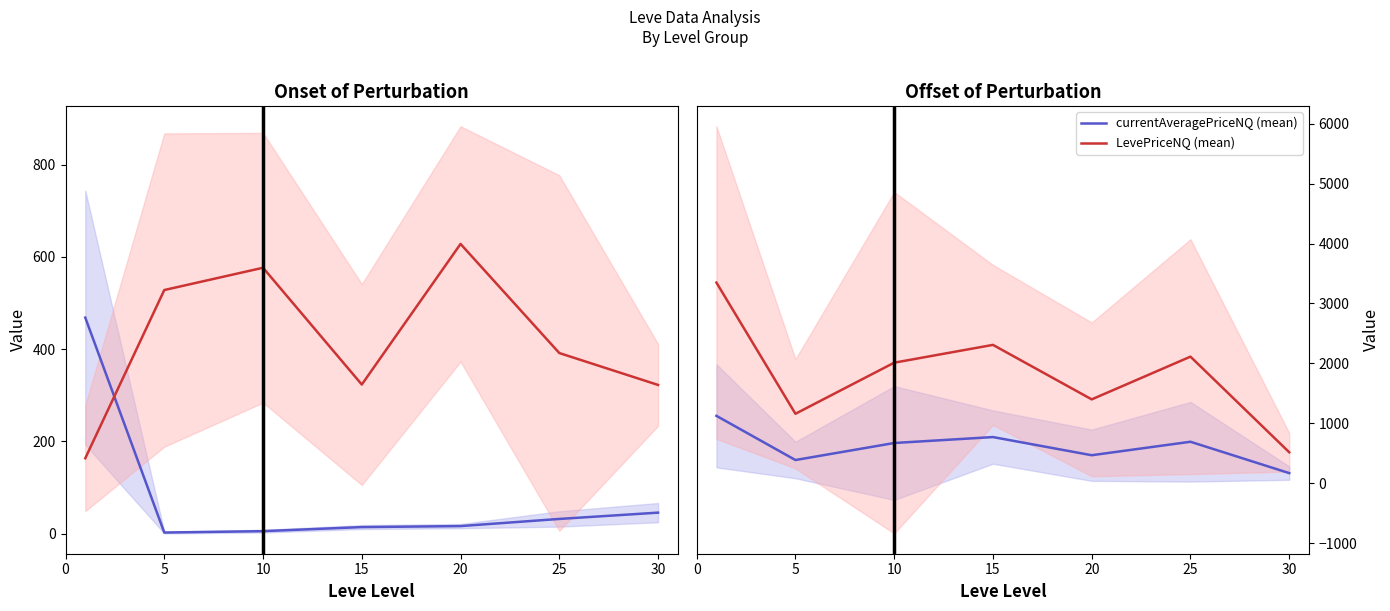

Reading right to left, list all the values displayed in this chart.

Leve EXP (mean): 45.5	31.8	16.3	14.2	5.3	2.3	468.5
Leve Gil (mean): 322.5	391.7	628.3	323.3	576.7	528.3	163.5
currentAveragePriceNQ (mean): 167.7	691.4	466.4	769.7	670.6	386.2	1124.2
LevePriceNQ (mean): 515.9	2112.4	1399.1	2309.0	2011.7	1158.6	3349.0